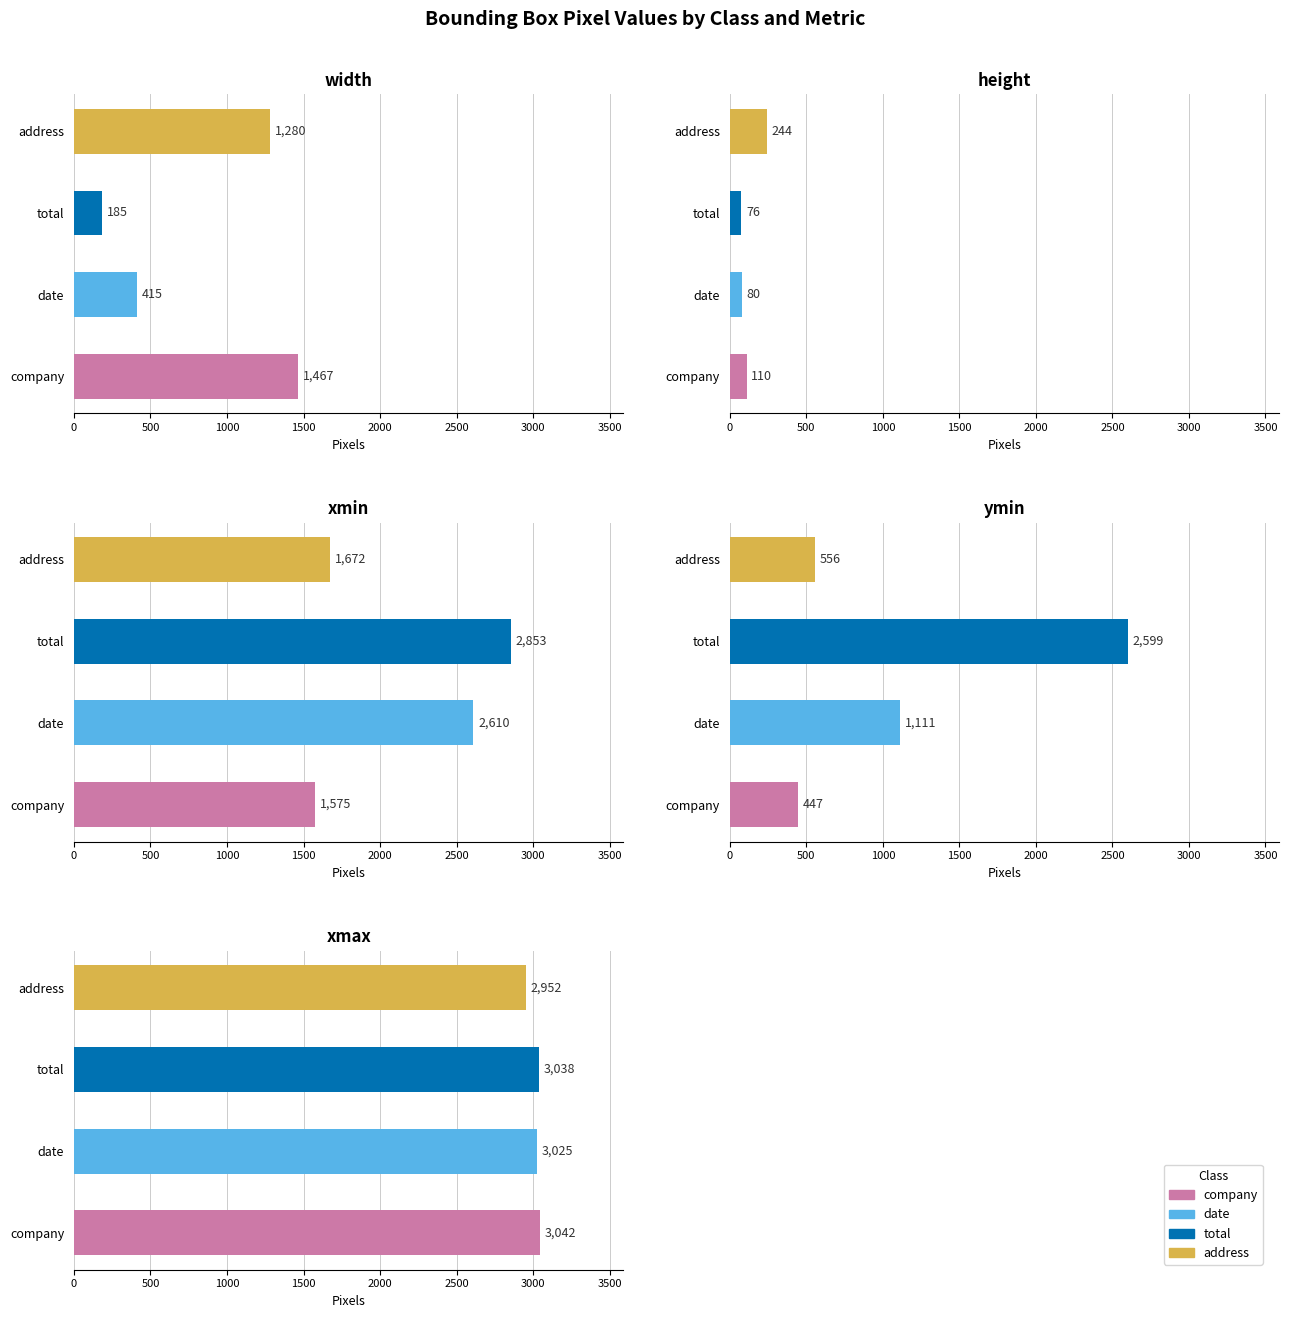

Which series changed the most between company and date?

width